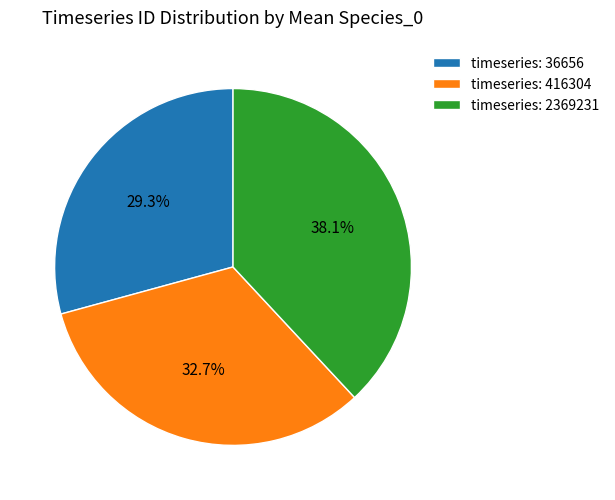

What percentage is NOT represented by timeseries: 2369231?

61.9%